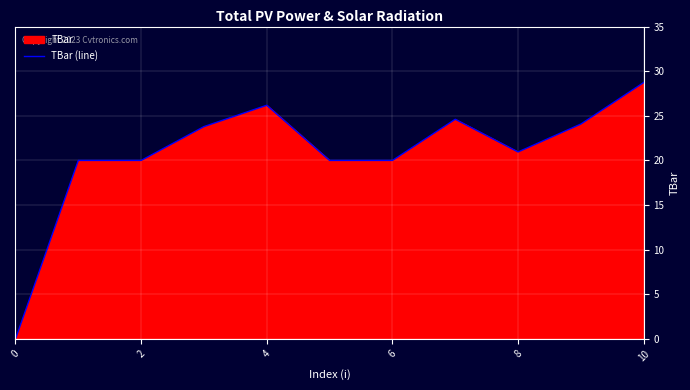

What is the difference between the values at 4 and 6?

6.2